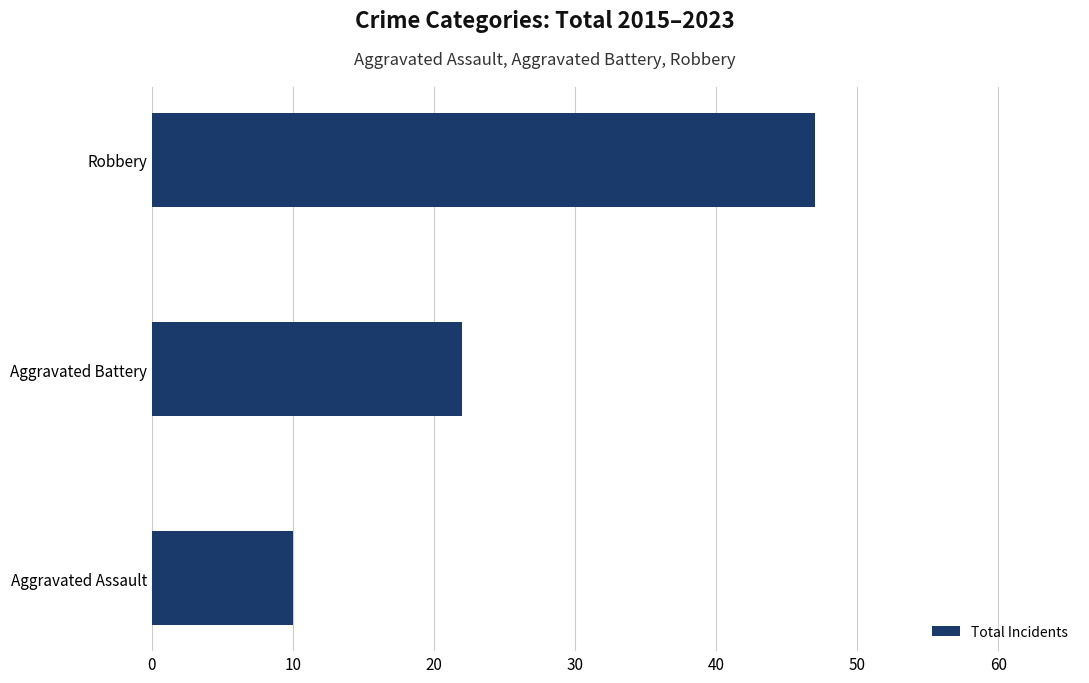

Which category has the highest value across all series?

Robbery